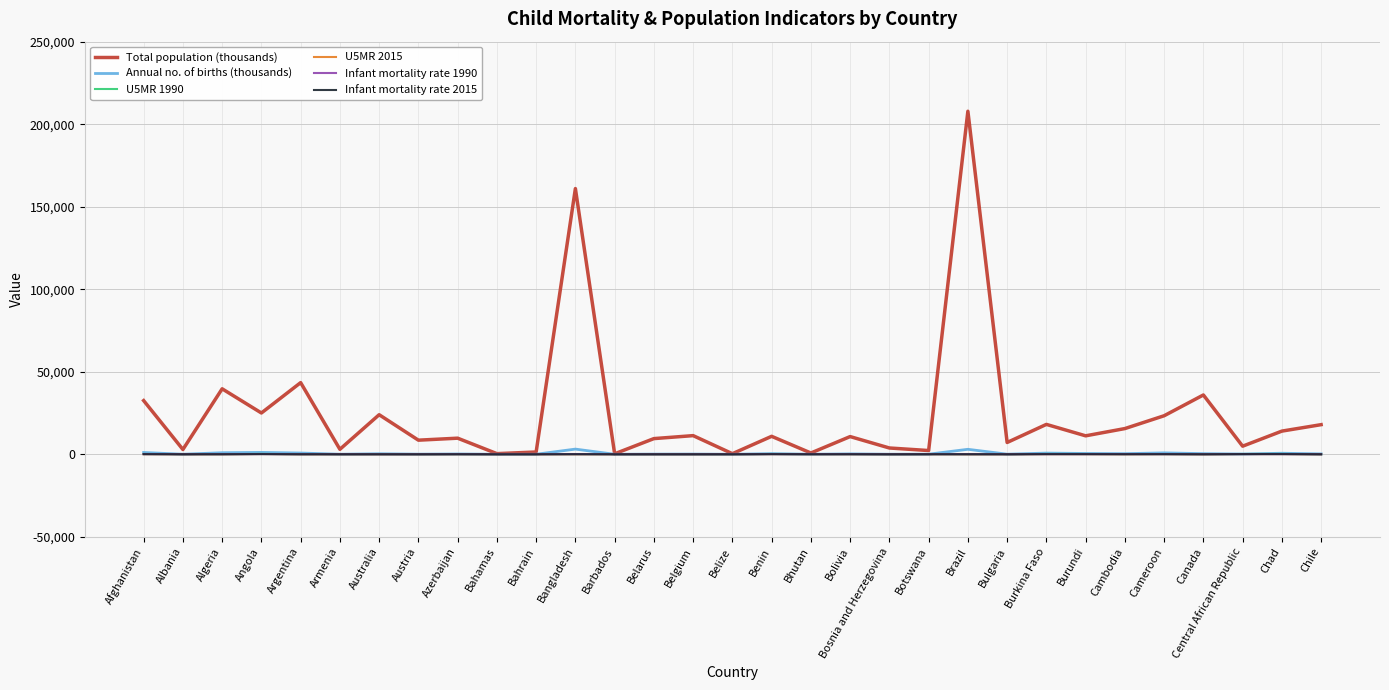

Which category has the highest value in the Total population (thousands) series?

Brazil